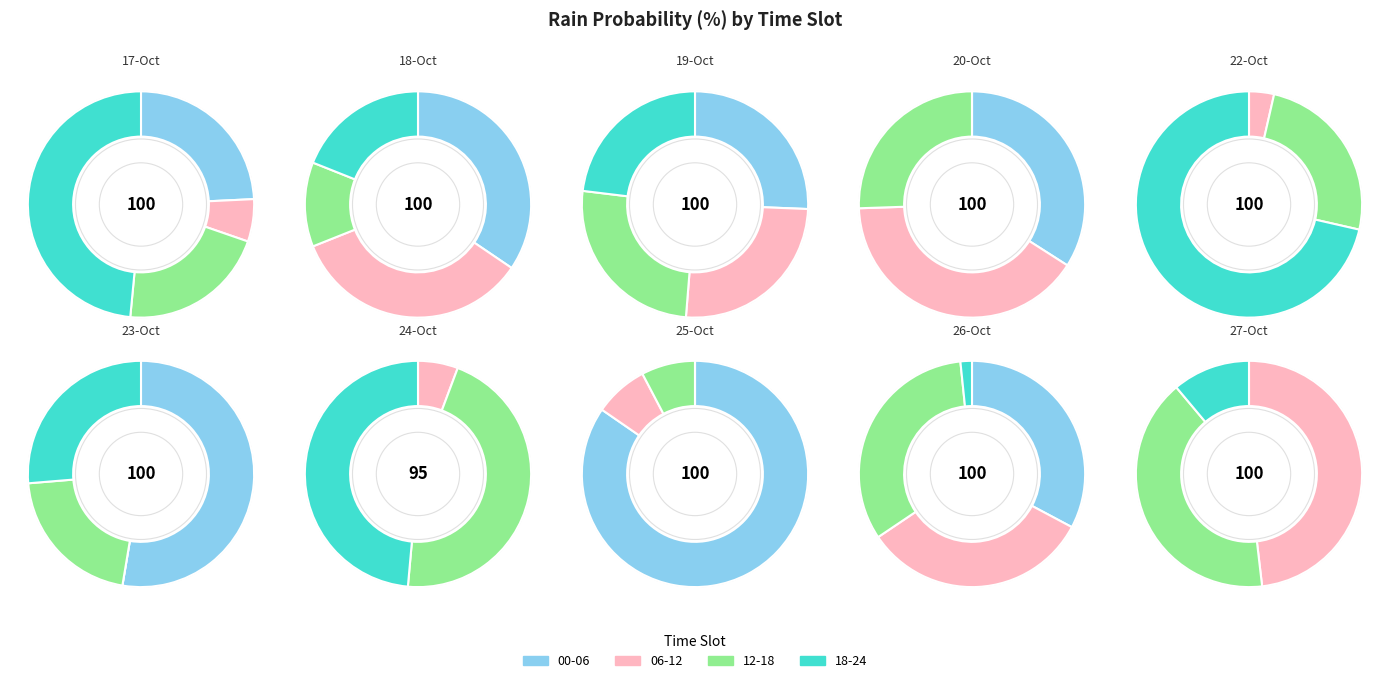

Does 2023-10-23 account for over 50% of the chart?

No